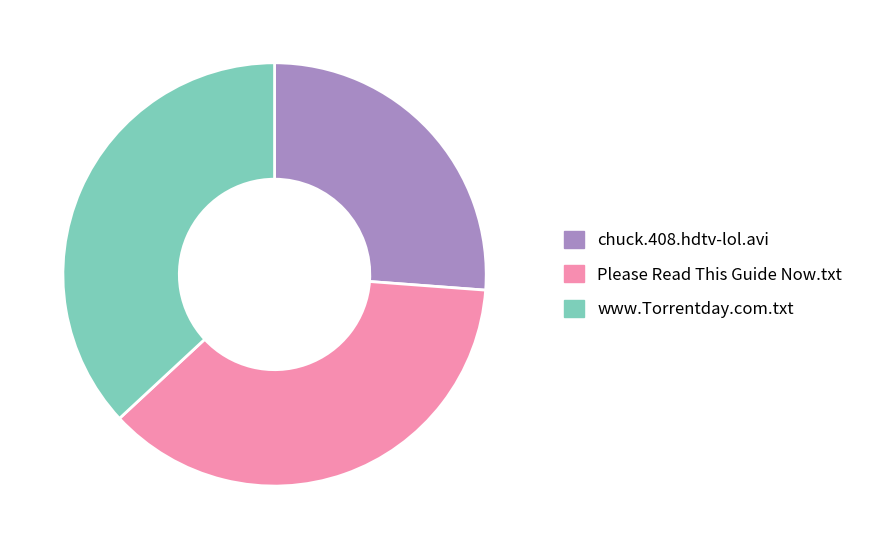

Do Please Read This Guide Now.txt and www.Torrentday.com.txt together represent more than half of the pie?

Yes